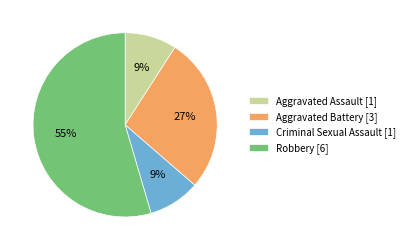

Does any single category account for the majority?

Yes